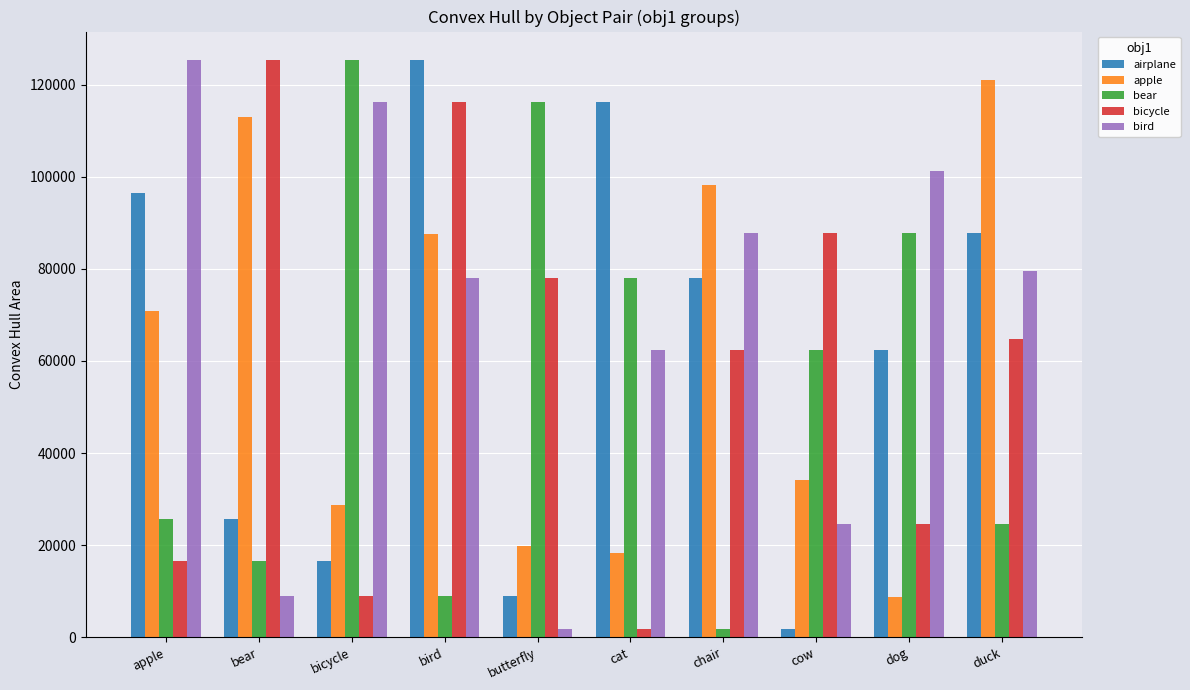

What is the difference between the second highest and minimum values in the apple series?

104214.0